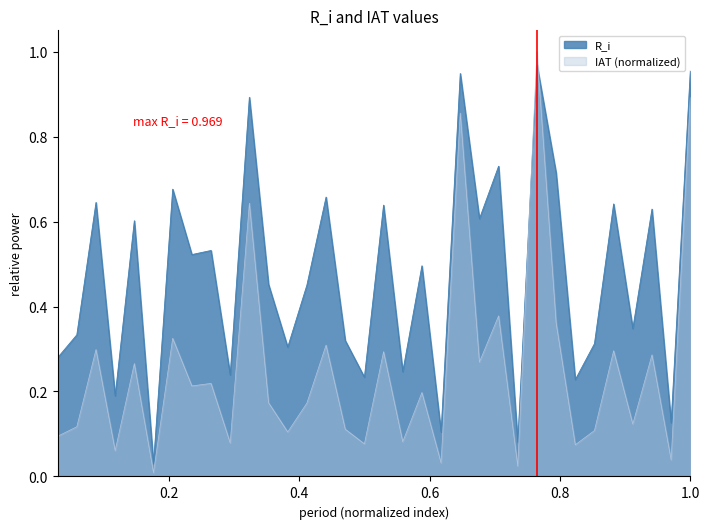

What is the value of the 7th point from the left?

0.7